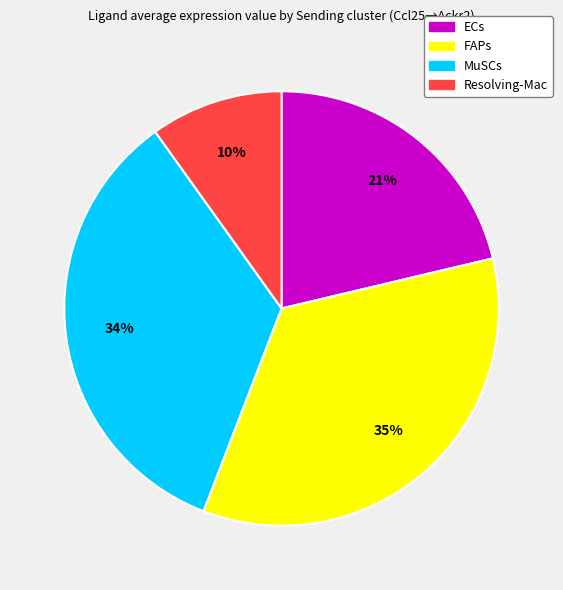

What is the smallest slice in the pie chart?

Resolving-Mac